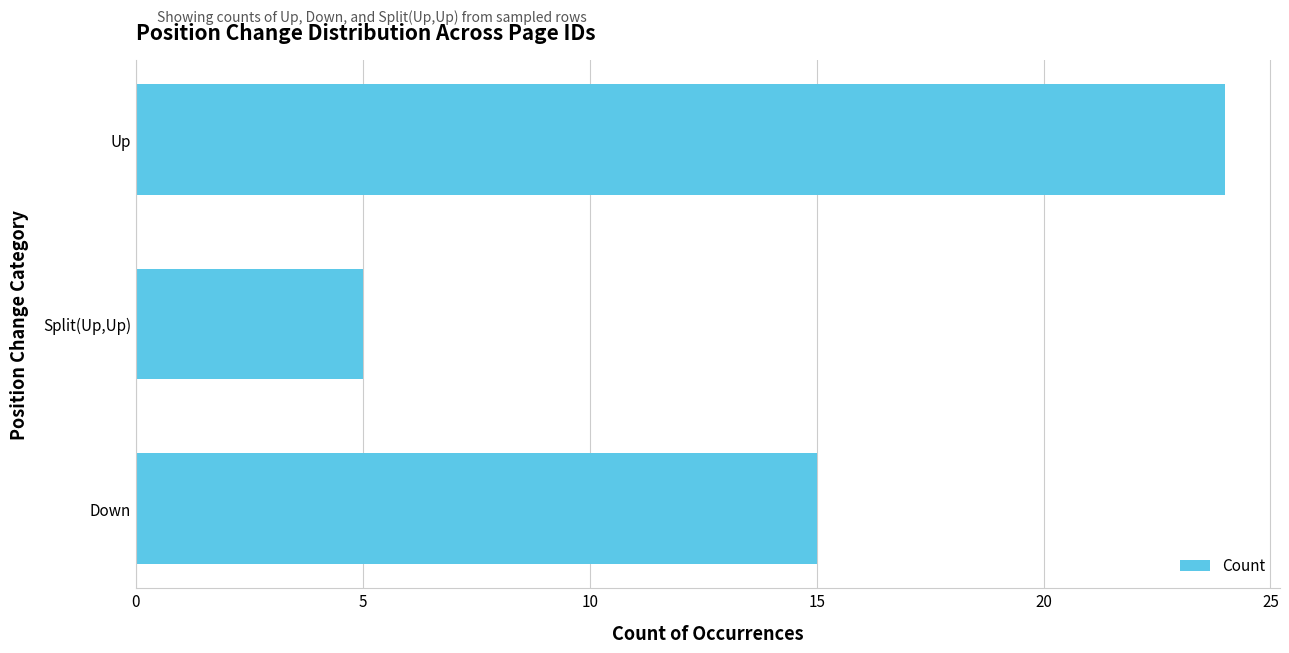

Read the value at Down.

15